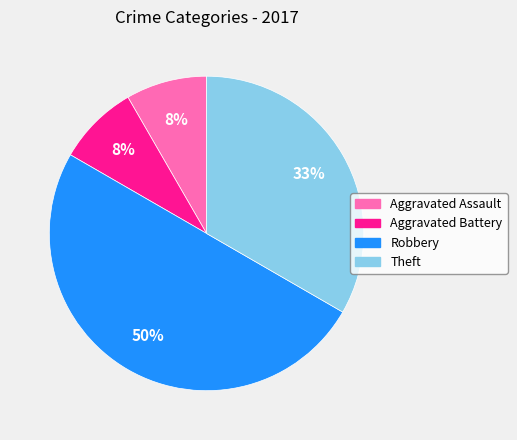

To the nearest percent, what is the average slice percentage?

25%